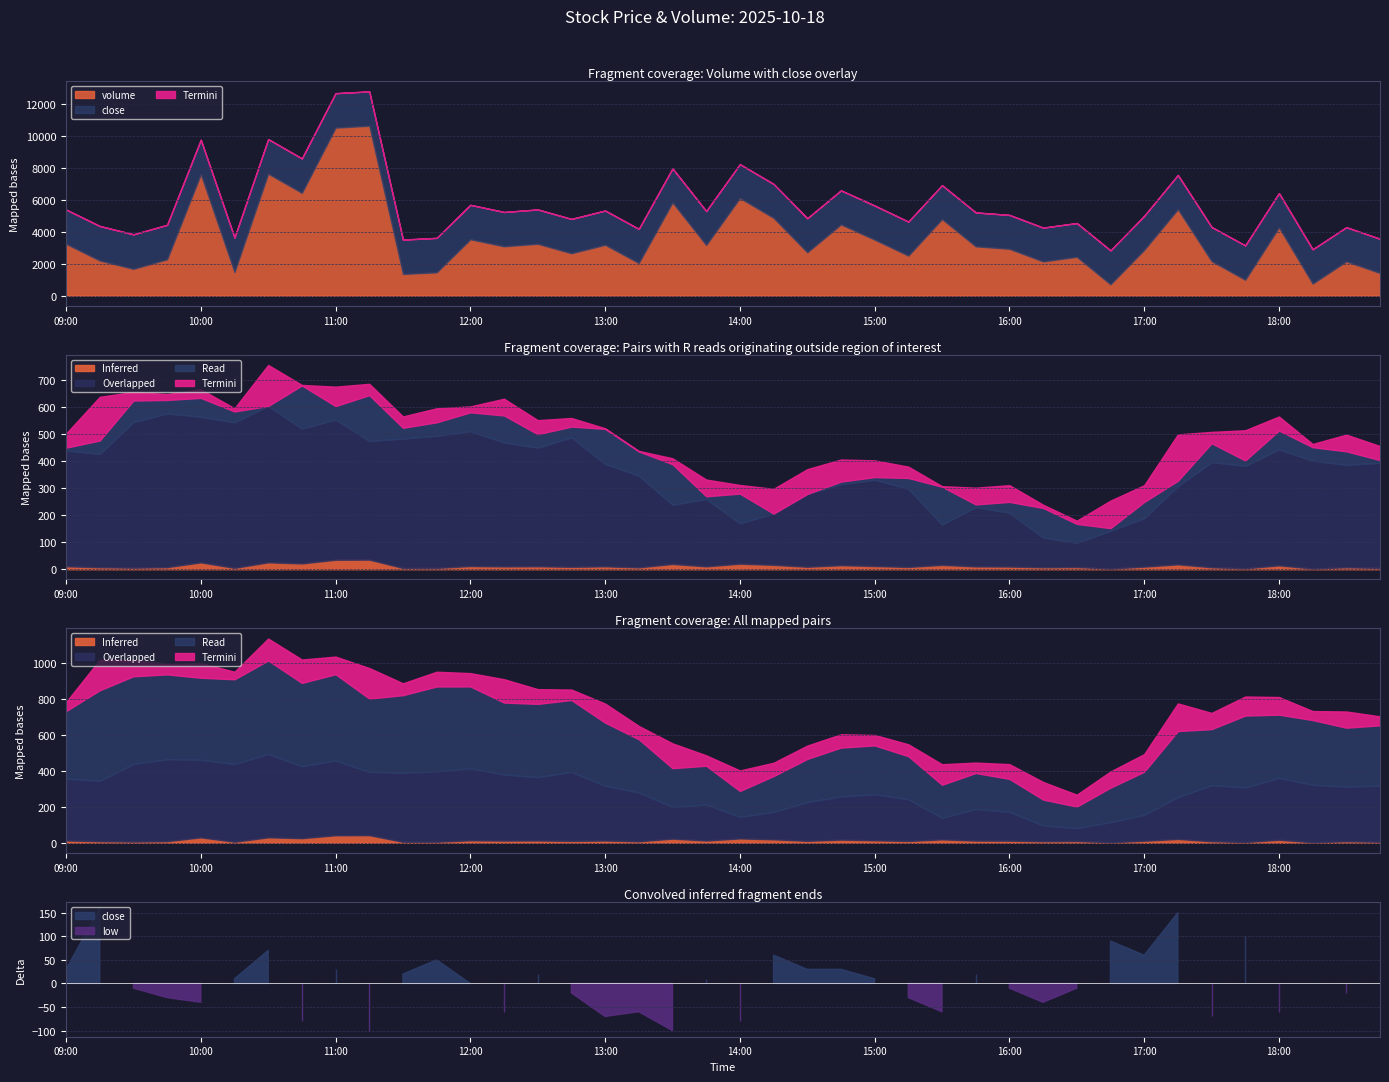

What is the total value across all series at 17:15?

5414.7